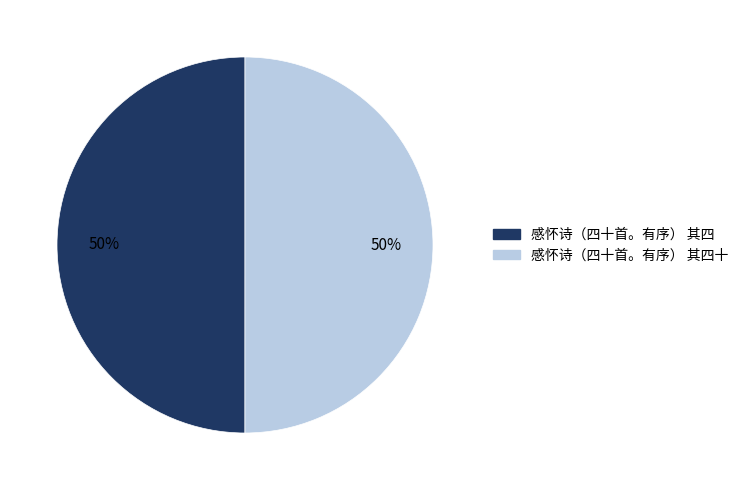

To the nearest percent, what is the average slice percentage?

50%